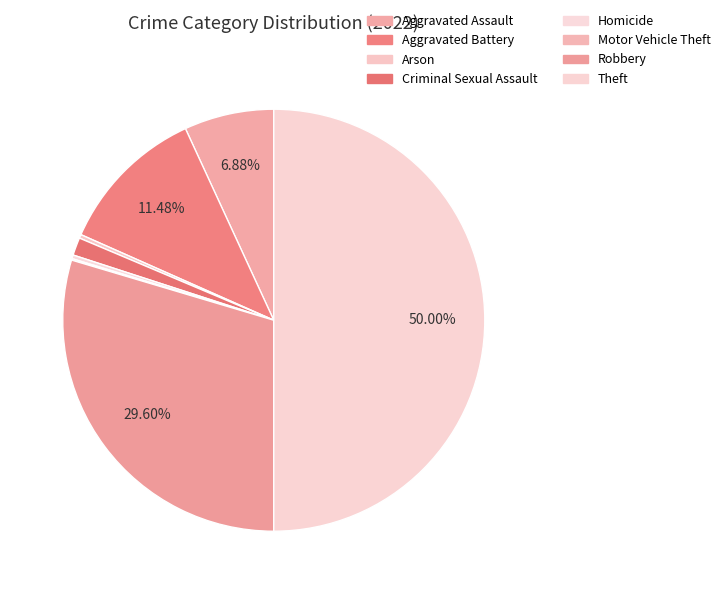

Approximately how many times larger is the value at Aggravated Assault compared to Theft?

0.1